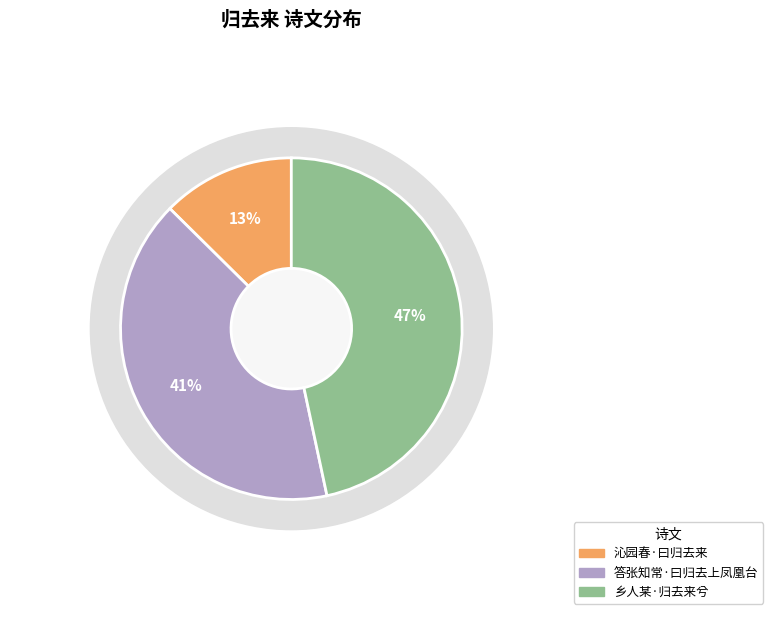

To the nearest percent, what is the difference between the 沁园春·曰归去来 and 答张知常·曰归去上凤凰台 slice percentages?

28%